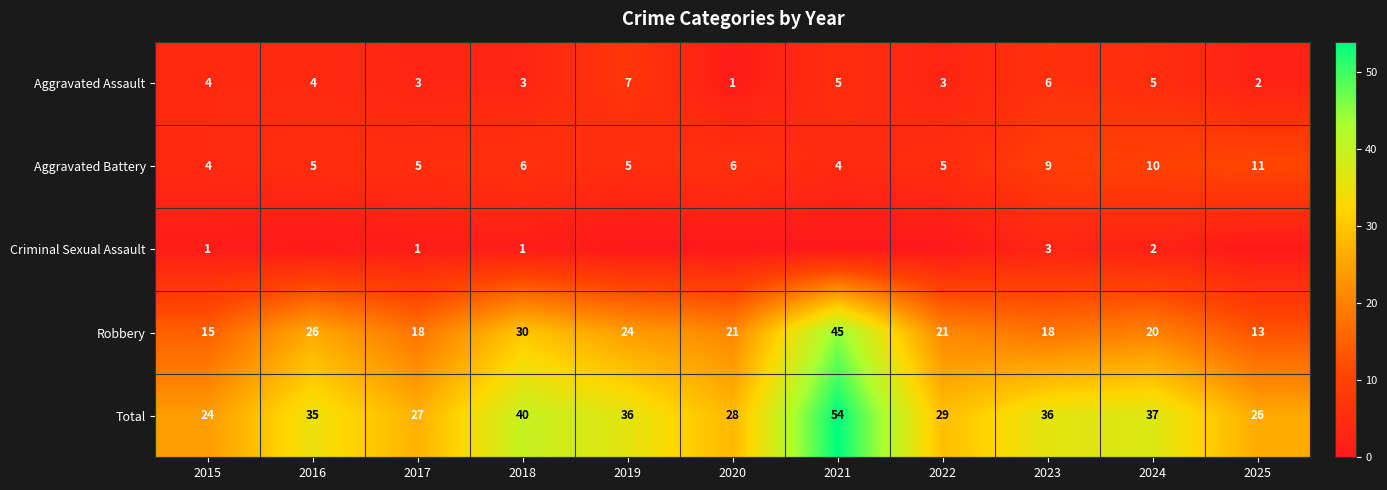

At how many categories does at least one series exceed 5?

11